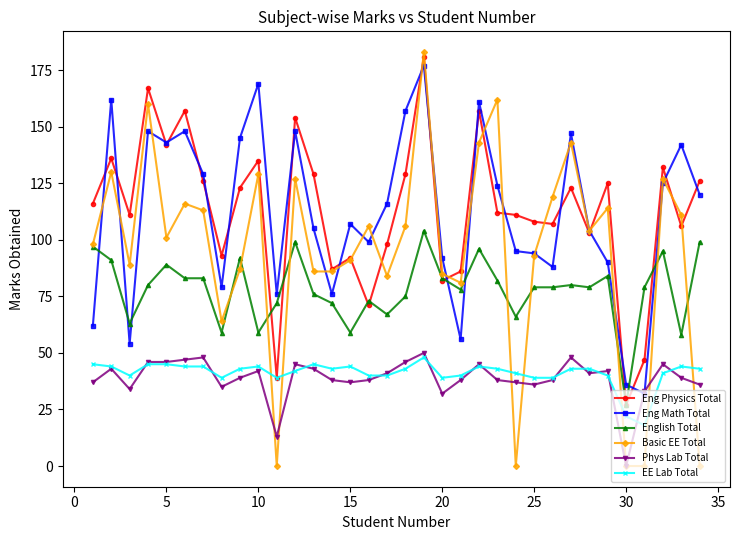

True or false: EE Lab Total and English Total intersect in this chart.

False